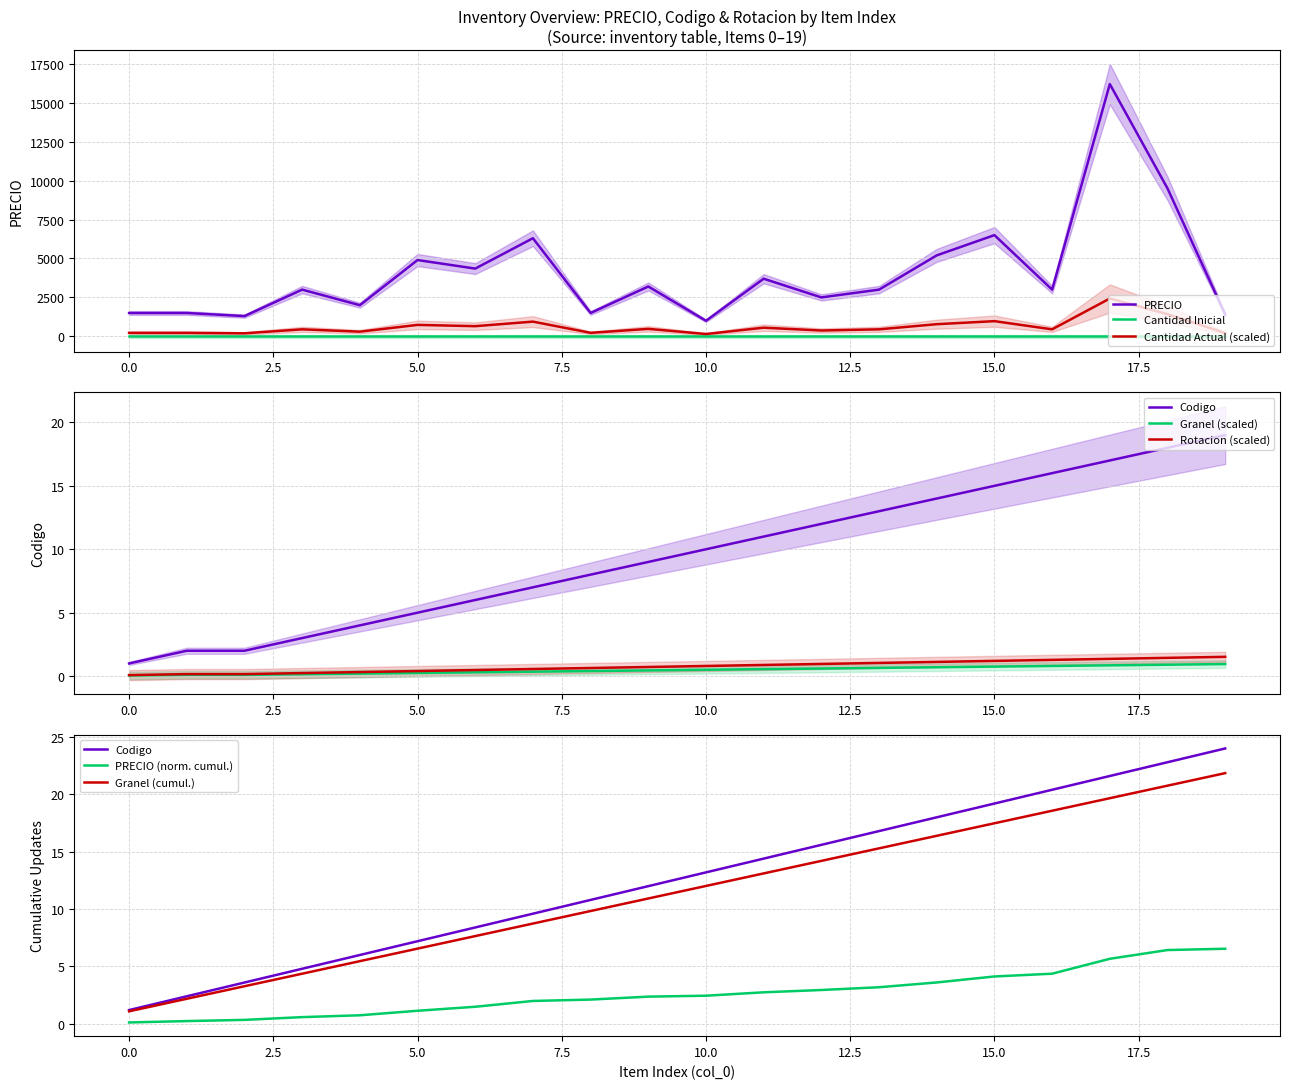

Which series changed the most between 2 and 9?

PRECIO